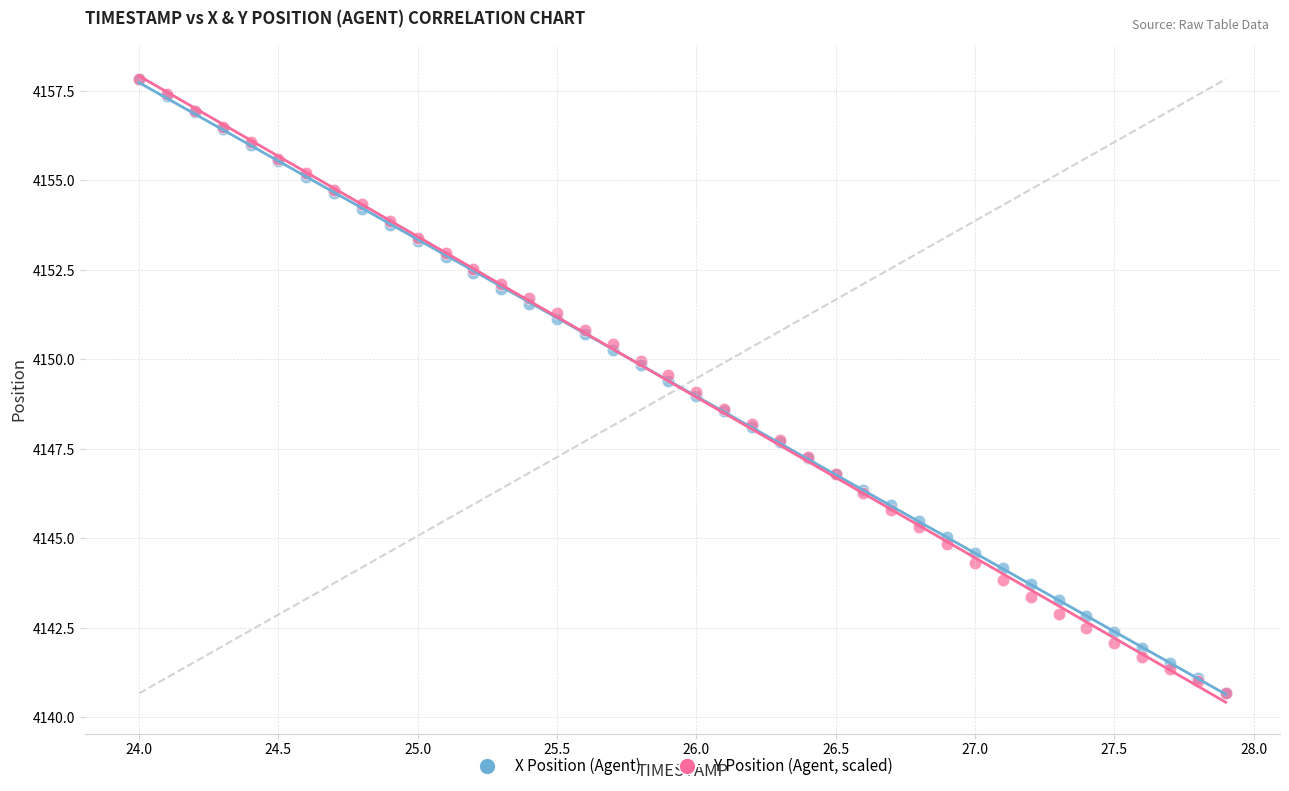

What are all the series names shown in the legend?

X Position (Agent), Y Position (Agent, scaled)